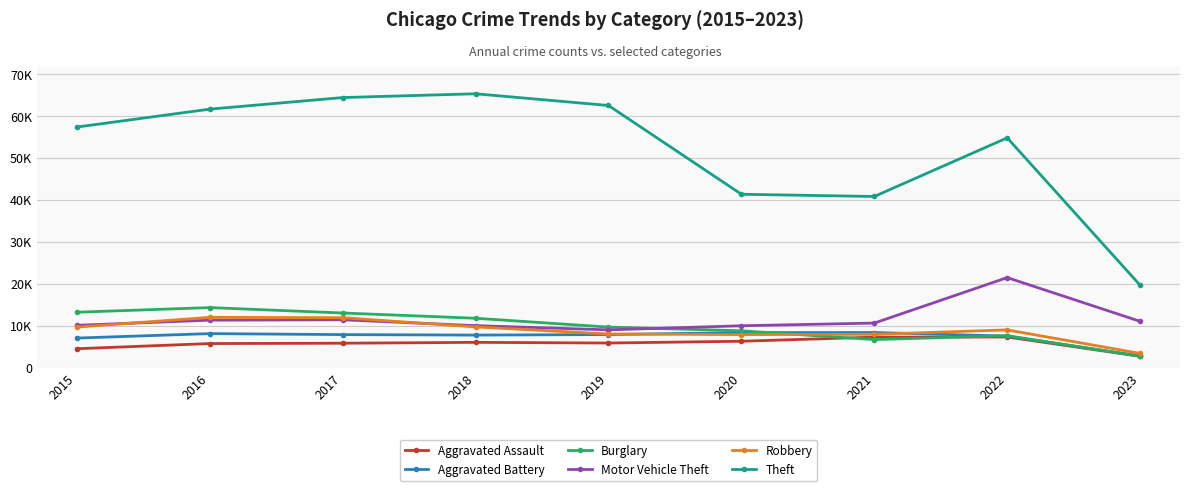

What are all the series names shown in the legend?

Aggravated Assault, Aggravated Battery, Burglary, Motor Vehicle Theft, Robbery, Theft